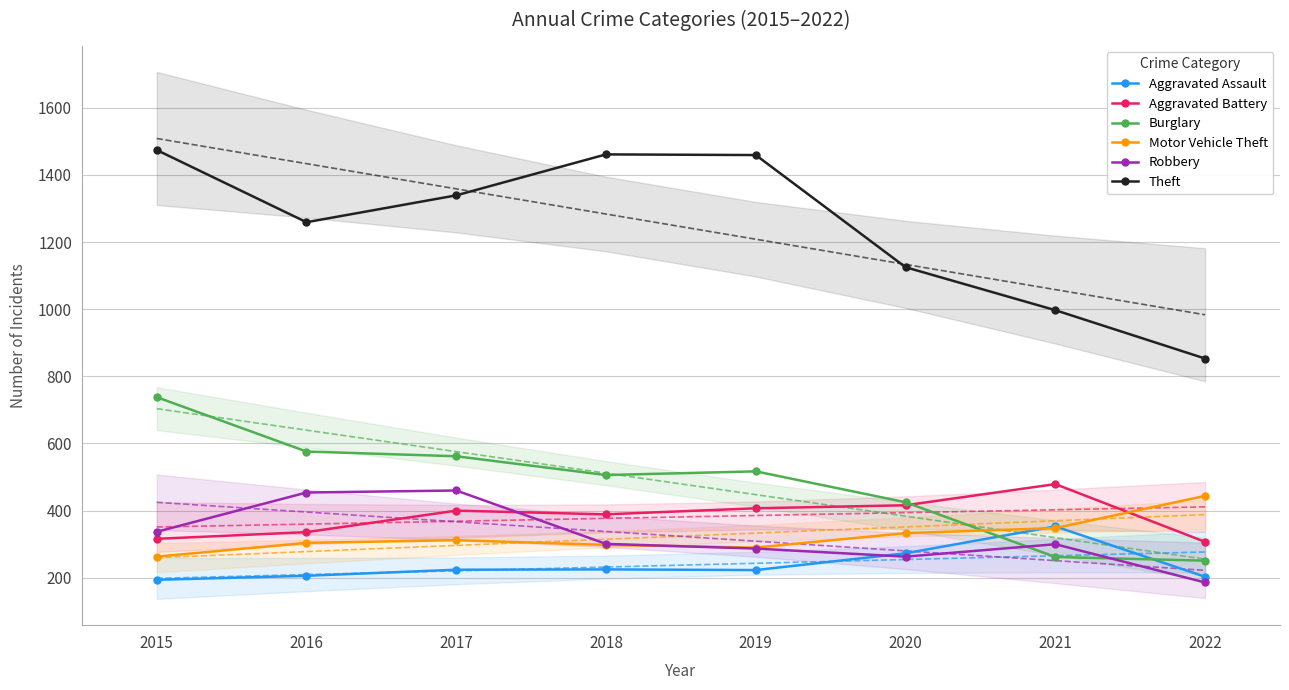

What is the maximum value shown in the chart?

1474